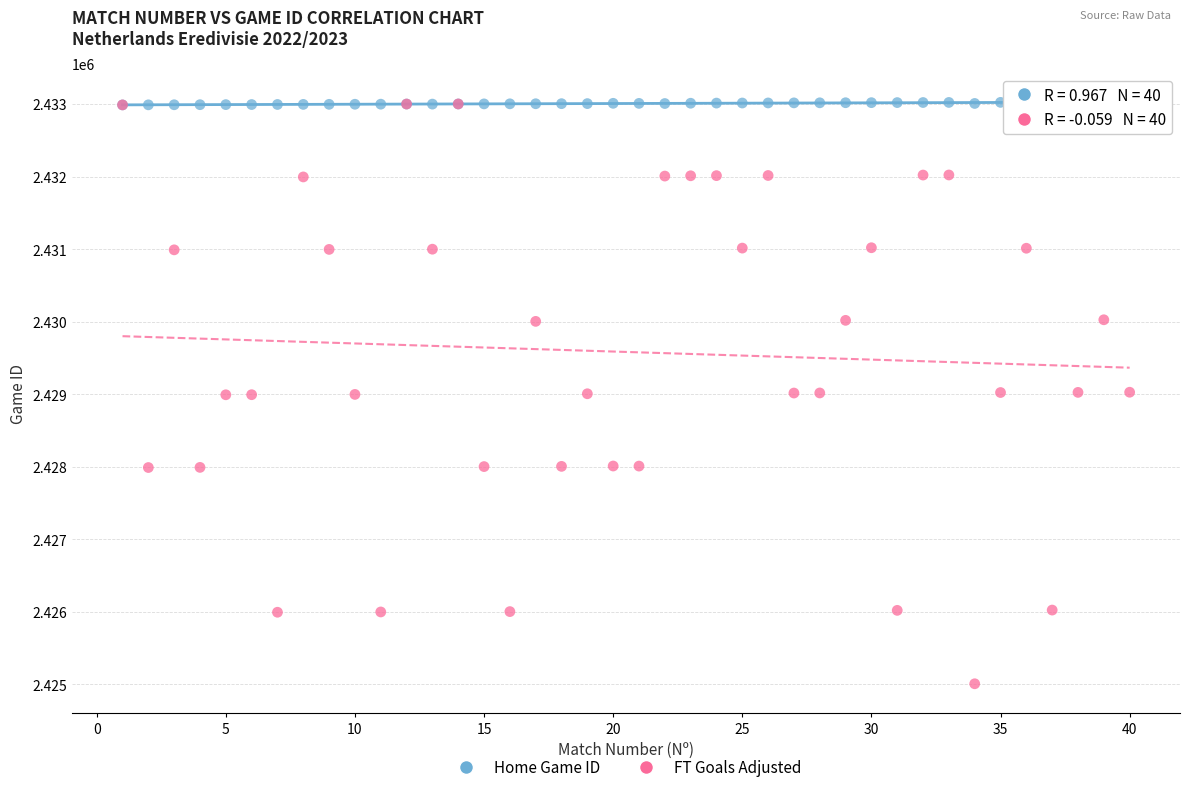

What are all the series names shown in the legend?

Home Game ID, FT Goals Adjusted